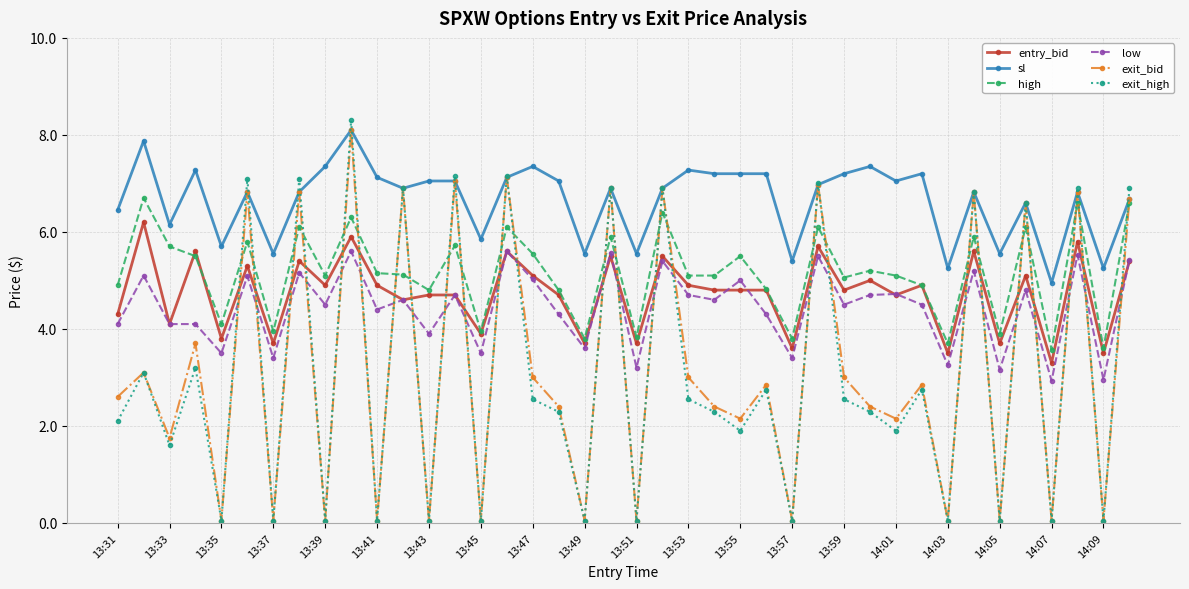

True or false: entry_bid and sl cross at least once.

False